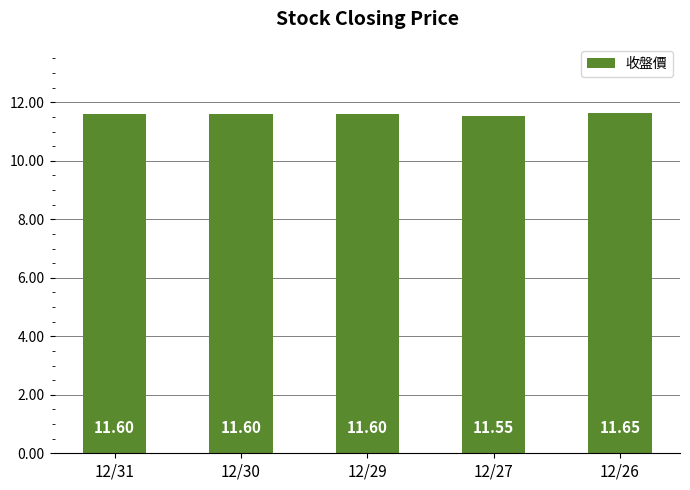

The value at 12/26 is 20.3. True or false?

False